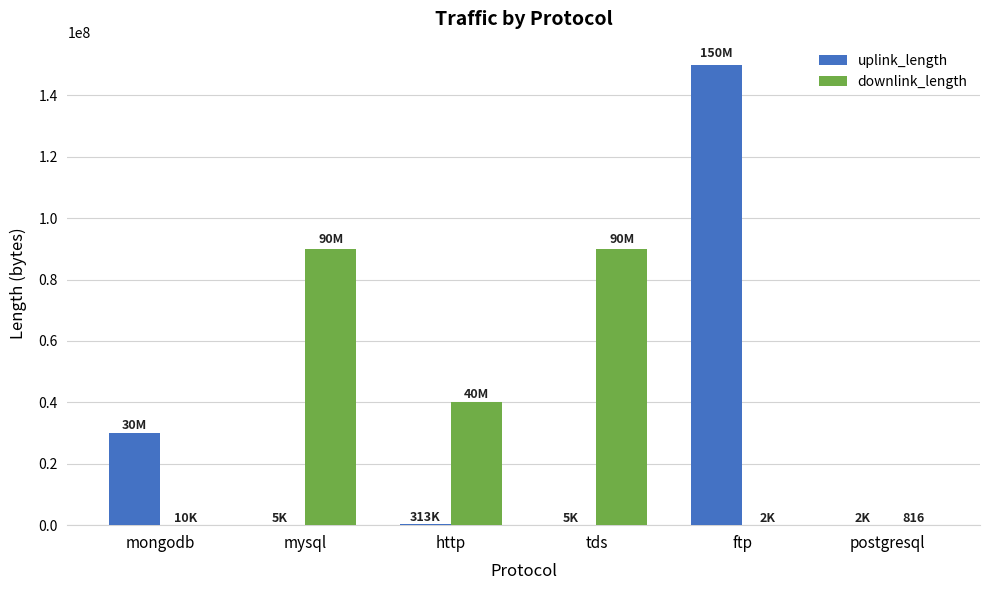

What is the highest value of the uplink_length series?

150008241